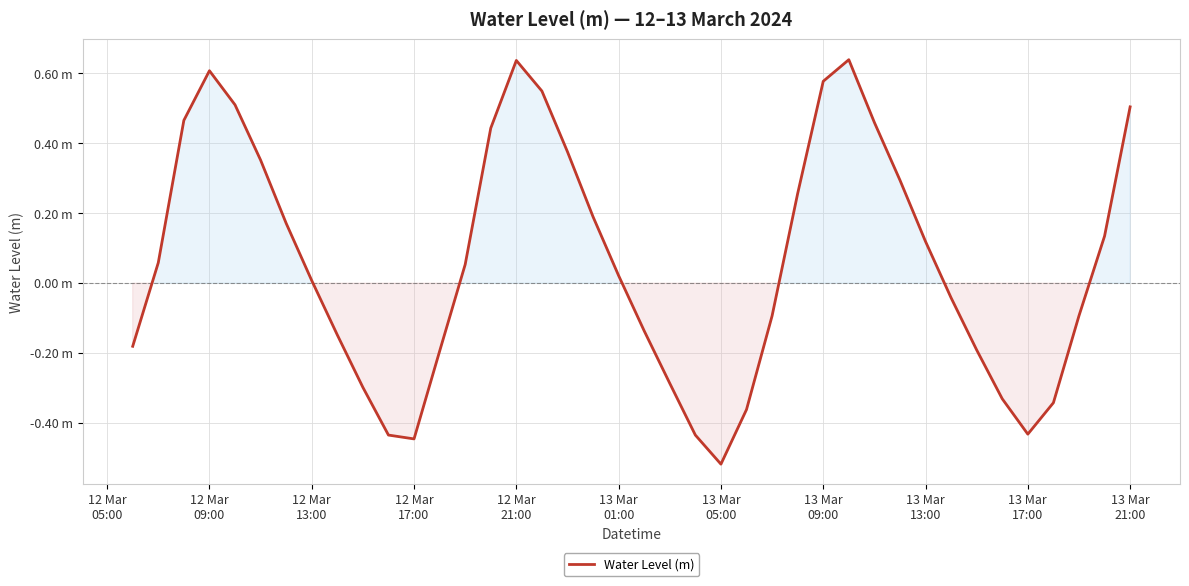

Does the chart display data point markers on the line(s)?

No